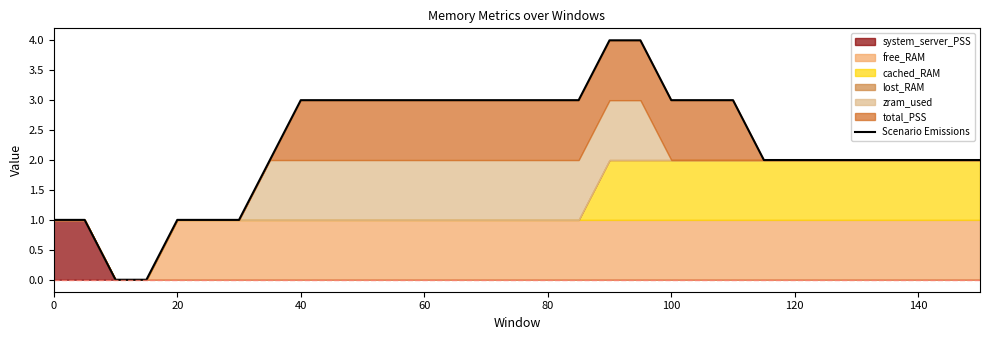

What is the value of the 12th point from the left?

3